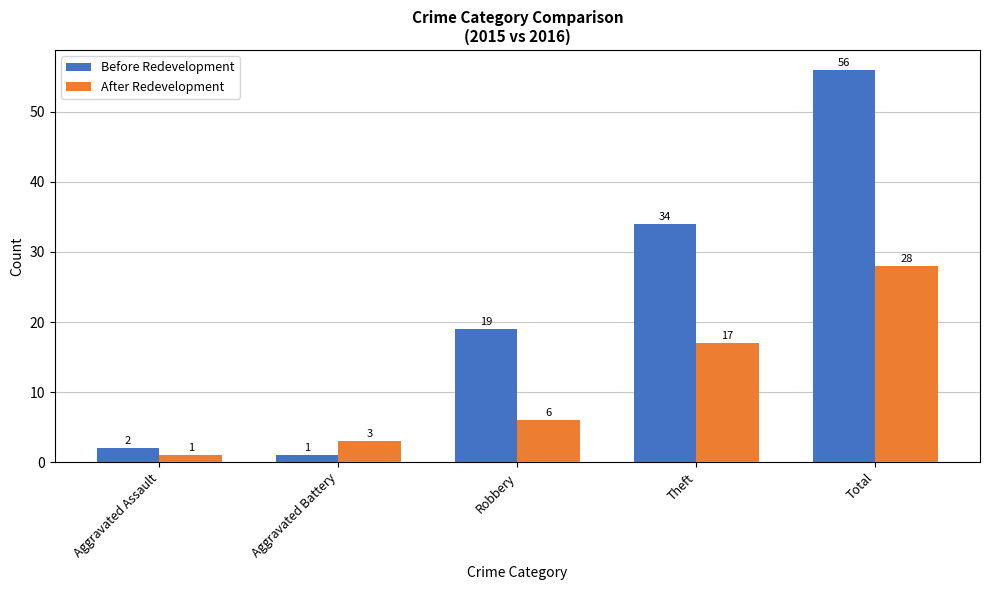

What is the sum of all After Redevelopment values?

55